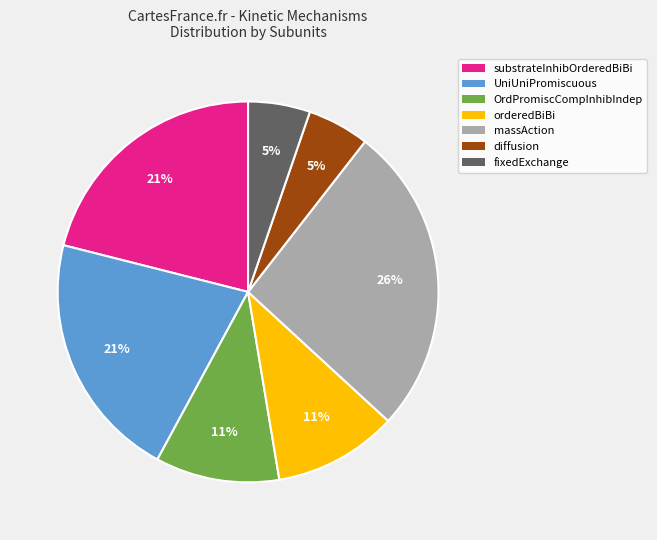

Is there any slice that represents more than half of the pie?

No